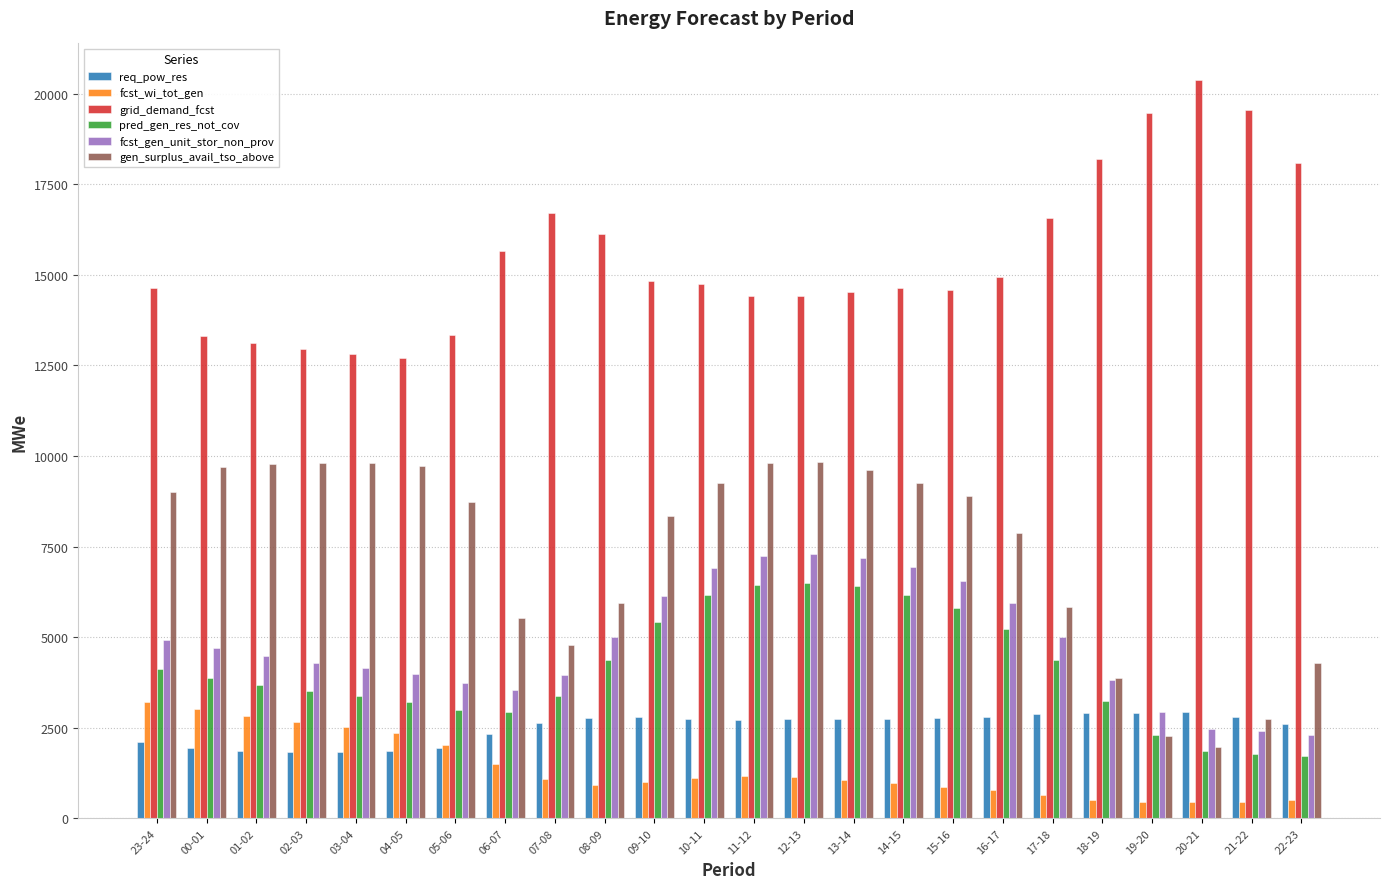

What is the difference between the second highest and second lowest values in the grid_demand_fcst series?

6746